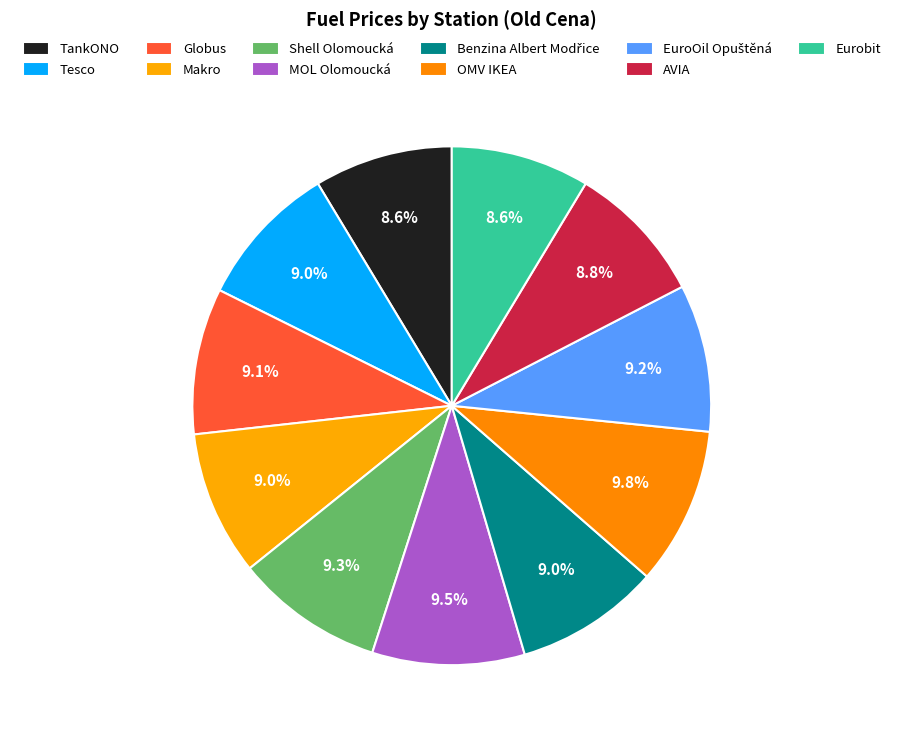

What portion of the pie excludes Makro?

91.0%